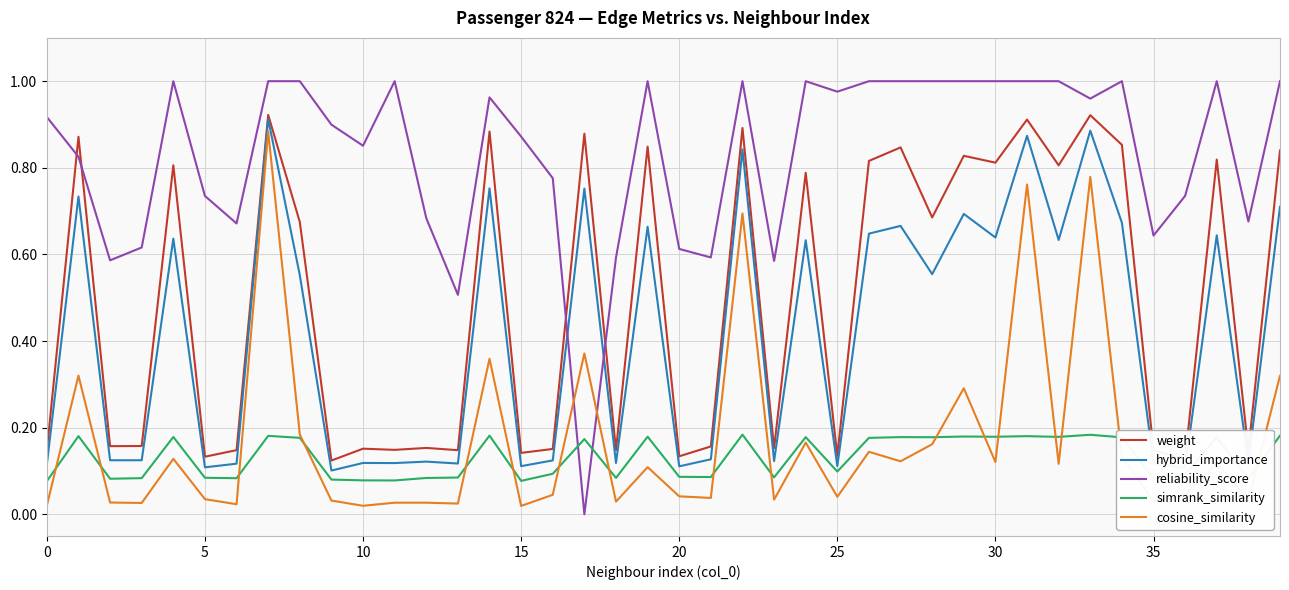

Which series has the largest range (max minus min)?

reliability_score